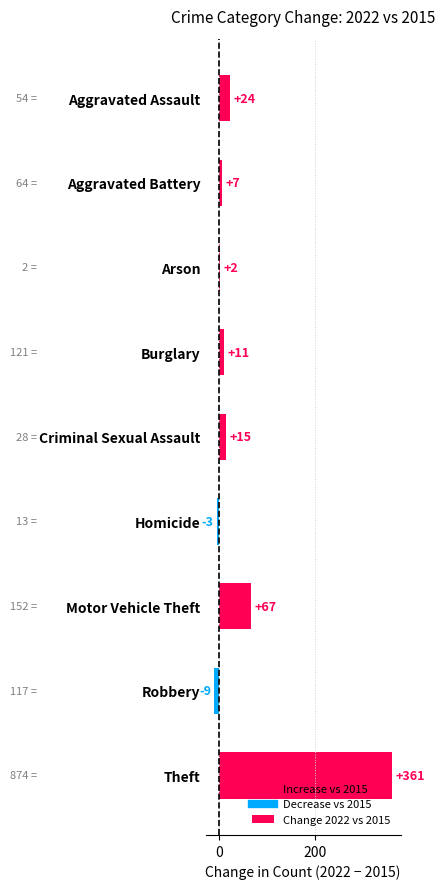

What is the sum of all values?

475